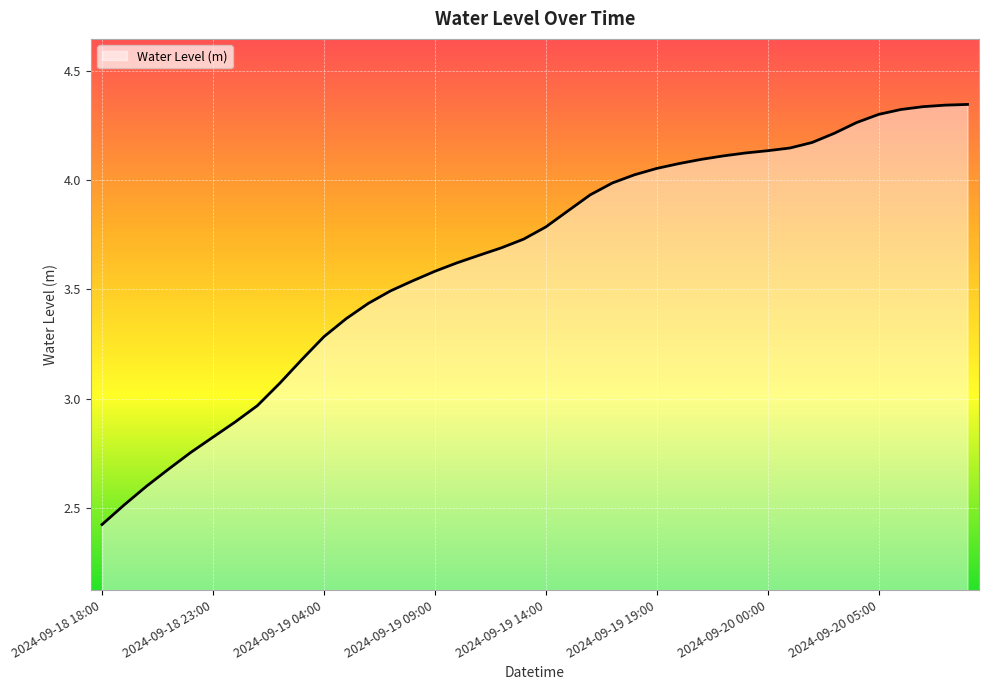

What is the difference between the maximum and minimum values?

1.9